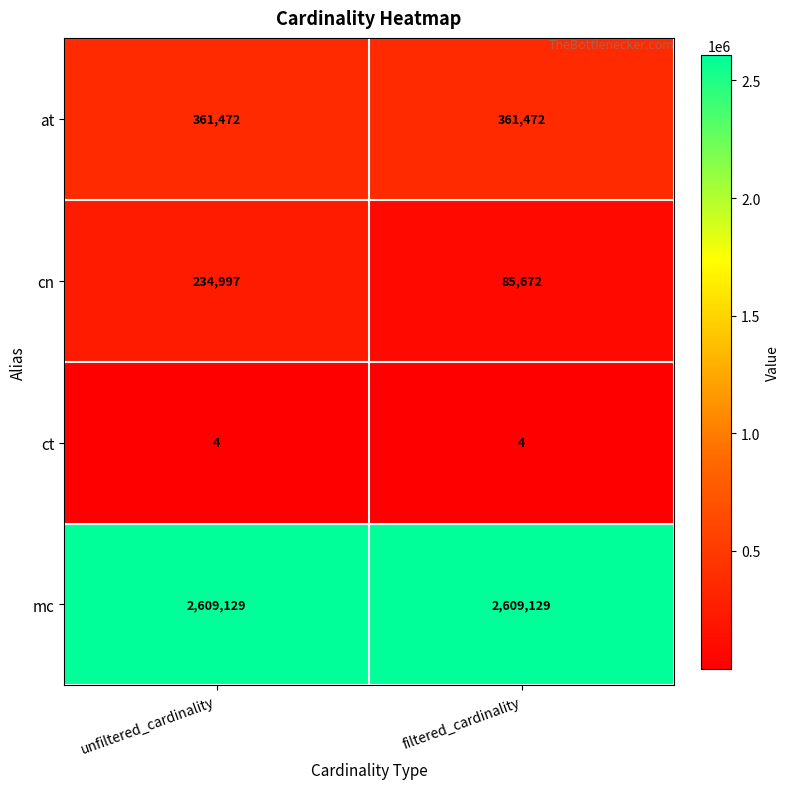

Reading right to left, what are all the values shown in this chart?

at: 361472	361472
cn: 85672	234997
ct: 4	4
mc: 2609129	2609129